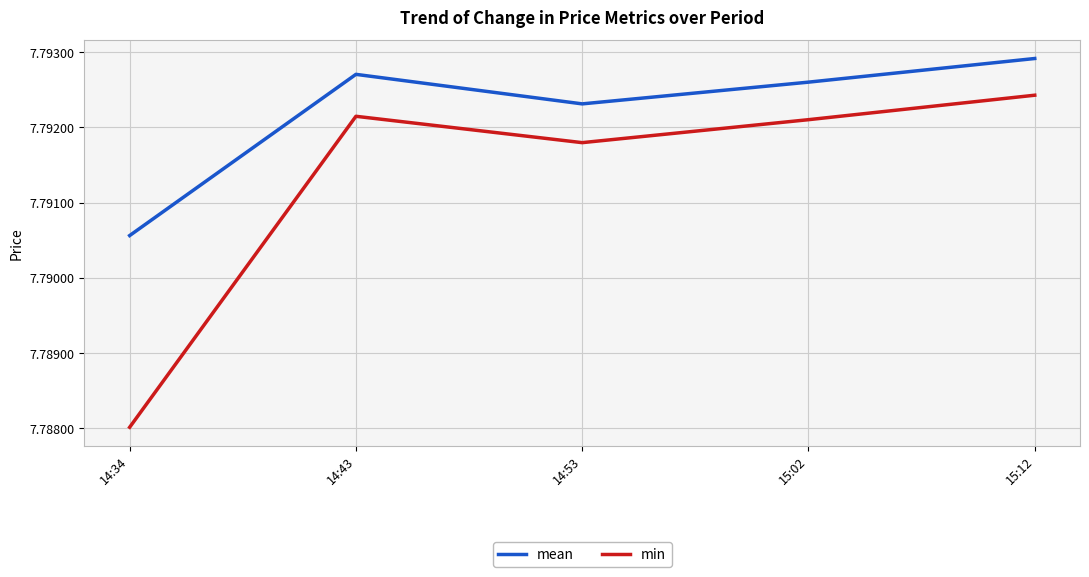

Is it true that min equals 1.8 at 15:02?

False